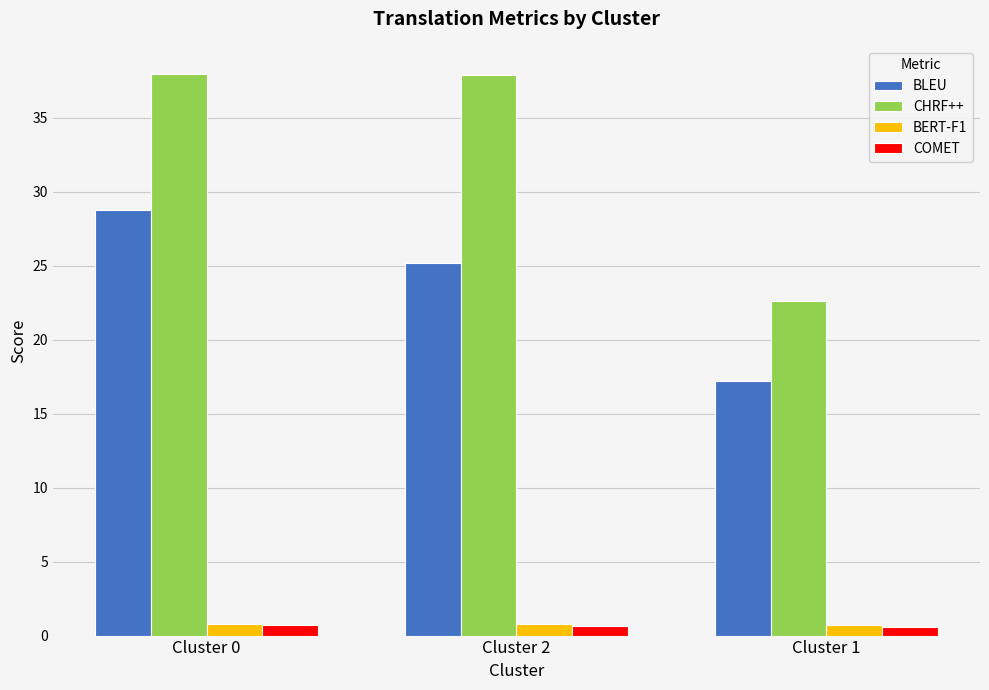

What position from the right is Cluster 2?

2